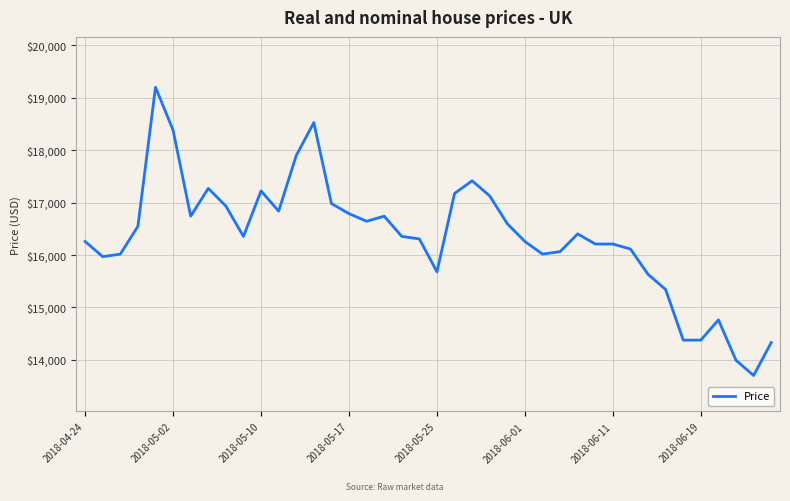

What is the difference between the second highest and minimum values?

4824